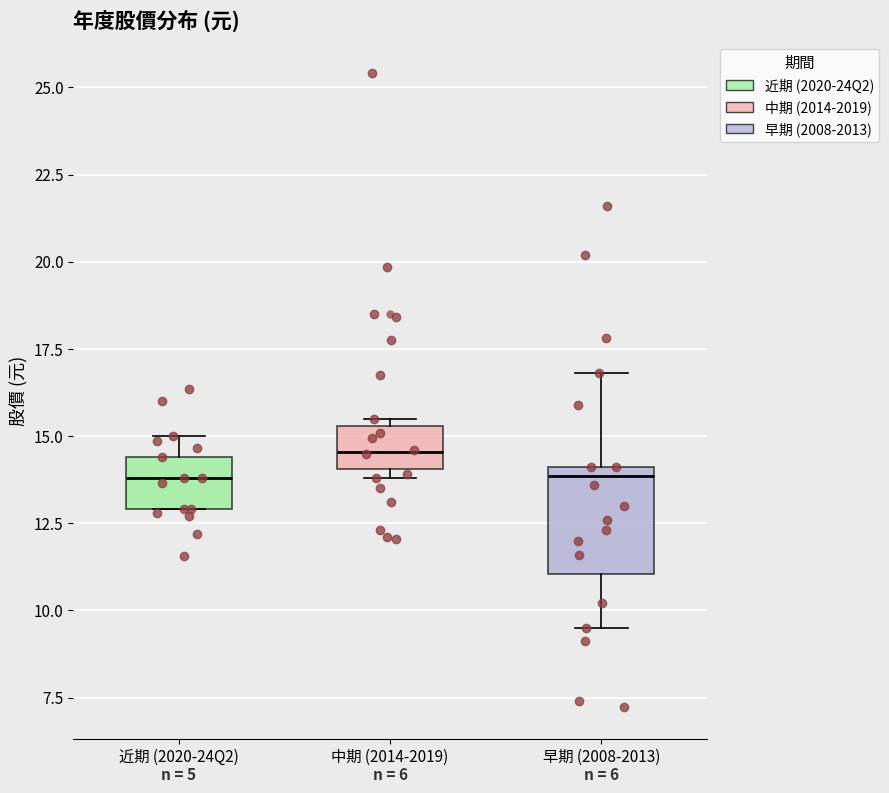

Reading left to right, transcribe this box plot: for each box, give where its median line is, the range the box spans, and where its two whiskers end, as read against the y-axis. The values are not printed on the chart, so give them approximately, as read against the axis.

近期 (2020-24Q2): median 14.0, box 13.0 to 14.5, whiskers 13.0 to 15.0
中期 (2014-2019): median 14.5, box 14.0 to 15.5, whiskers 14.0 (just below the box's lower edge) to 15.5 (just above the box's upper edge)
早期 (2008-2013): median 14.0 (just below the box's upper edge), box 11.0 to 14.0, whiskers 9.5 to 17.0